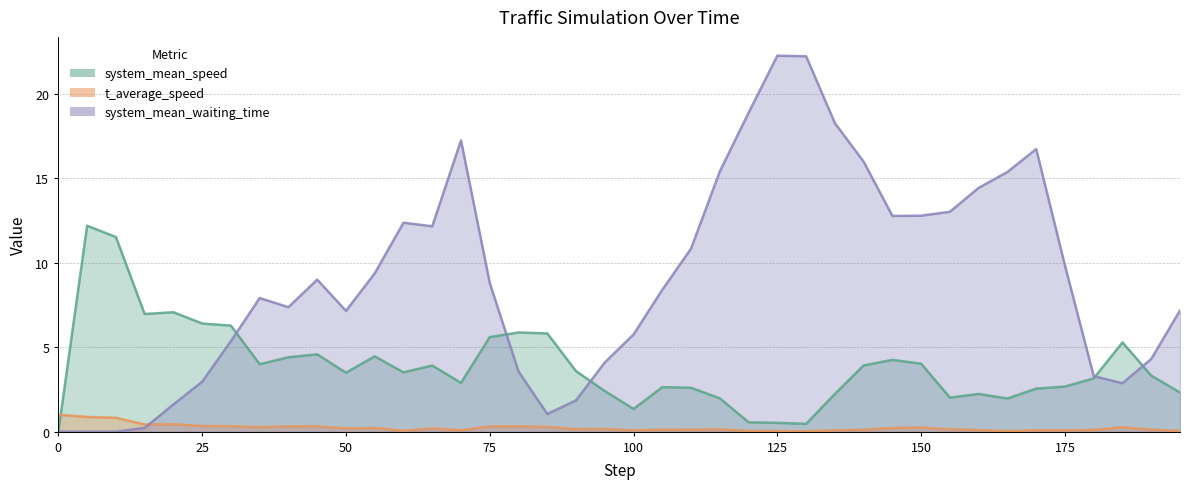

List the series in order of their peak value, highest first.

system_mean_waiting_time, system_mean_speed, t_average_speed